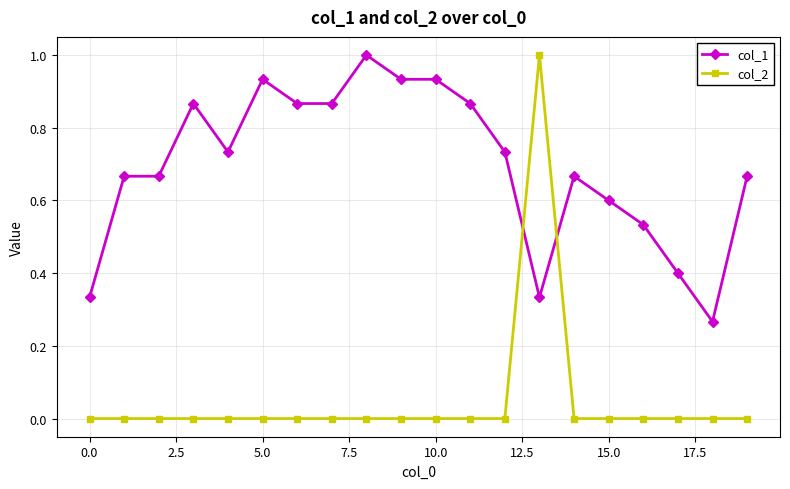

What is the highest value of the col_2 series?

1.0